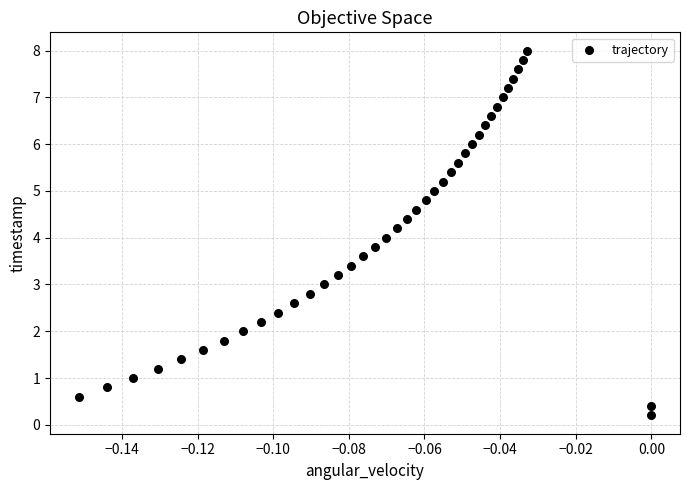

What is the range of Y values (max minus min)?

7.8